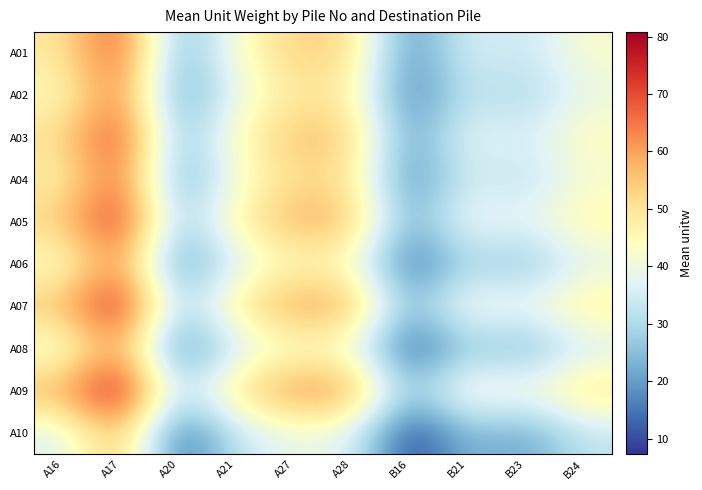

Which label corresponds to the smallest value in the chart?

B16